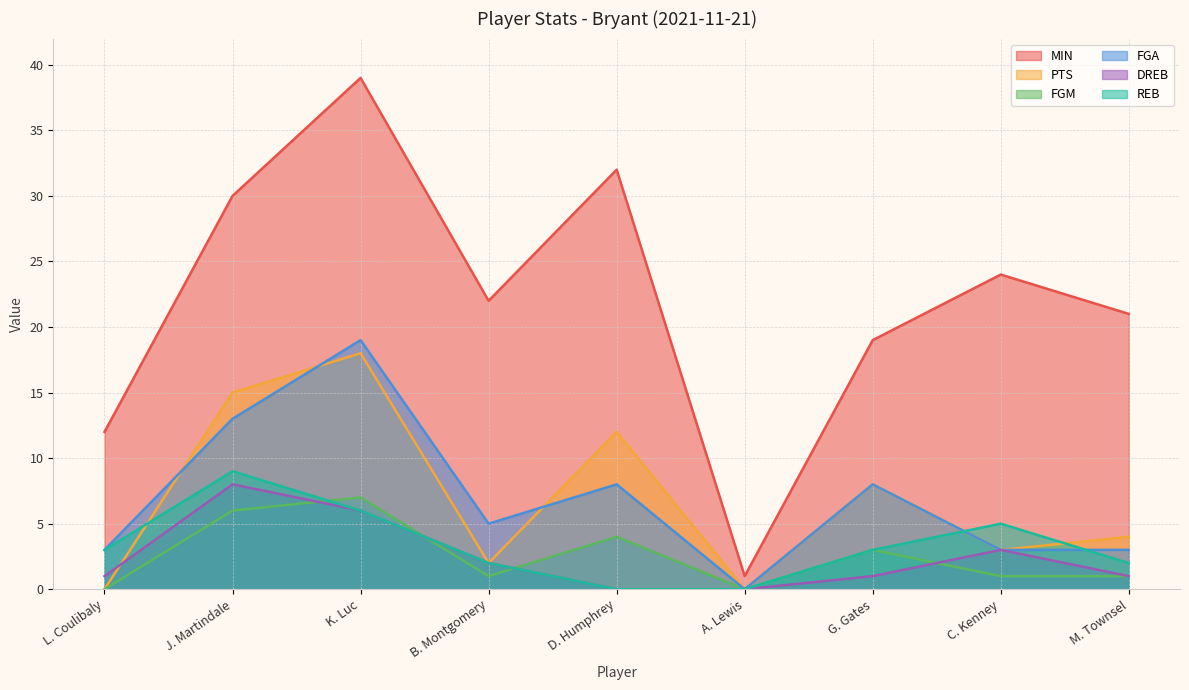

How many intersections are there between FGM and REB?

3